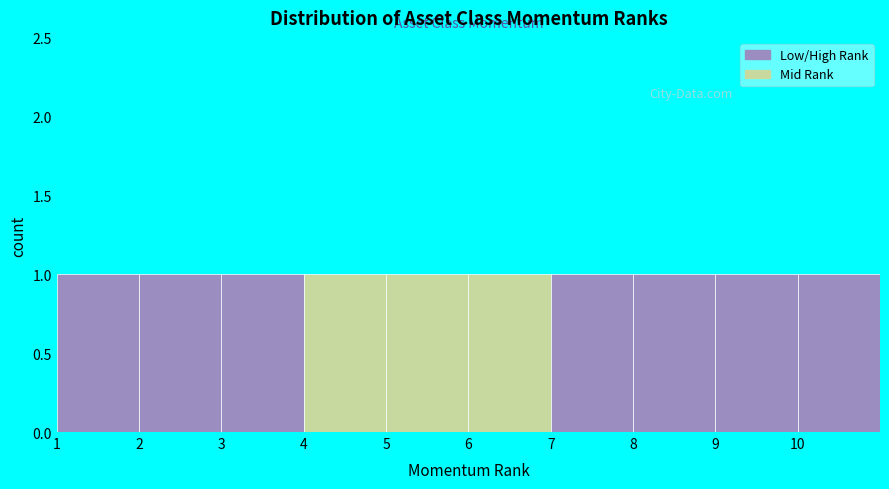

Reading left to right, transcribe this chart: for each bar, give the range it covers on the x-axis and its height. The values are not printed on the chart, so give them approximately, as read against the axis.

1 to 2: 1
2 to 3: 1
3 to 4: 1
4 to 5: 1
5 to 6: 1
6 to 7: 1
7 to 8: 1
8 to 9: 1
9 to 10: 1
10 to 11: 1